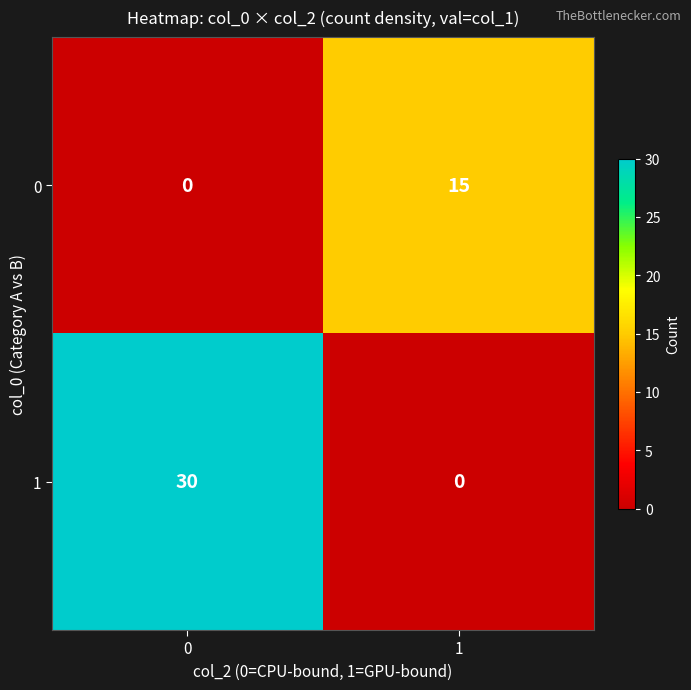

List the series in order of their peak value, lowest first.

0, 1